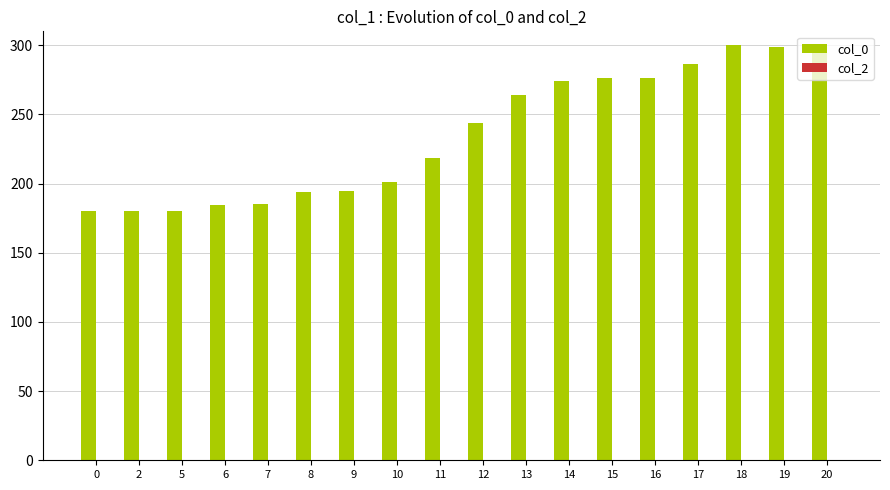

Where is the data nearest to the value 240?

12